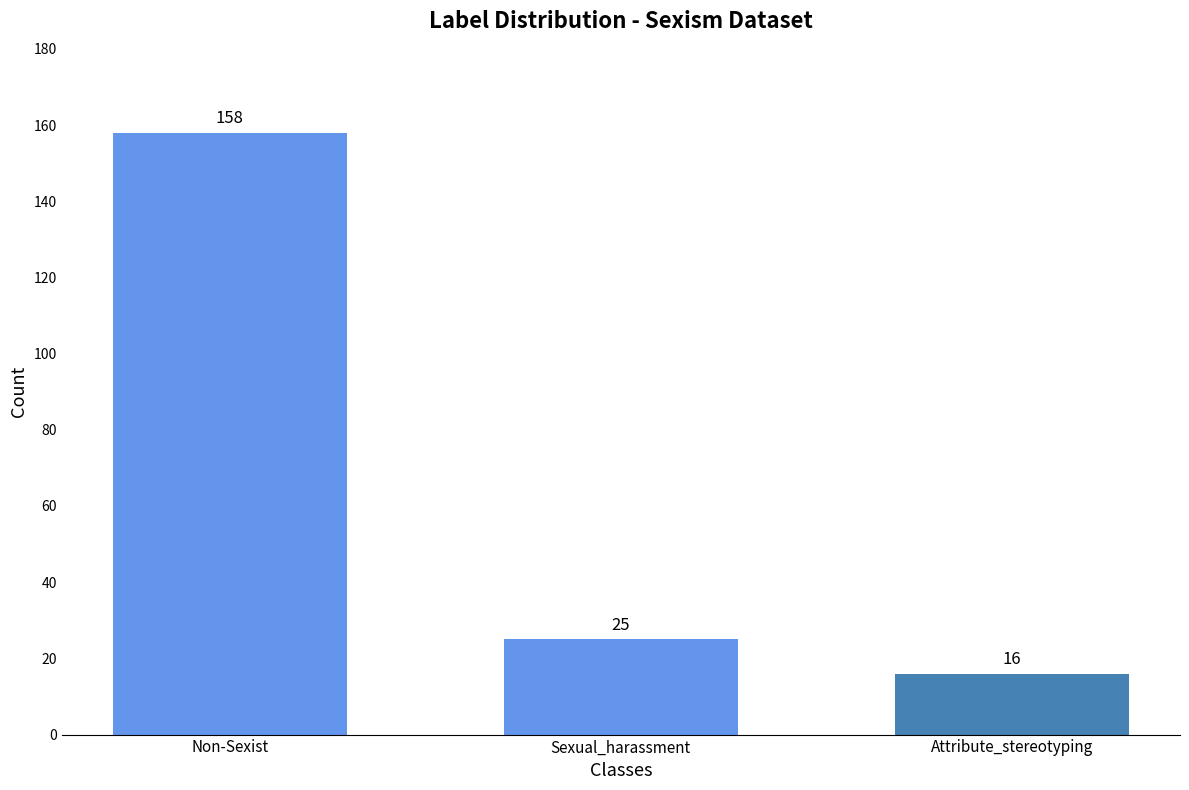

How many values are below 25?

1